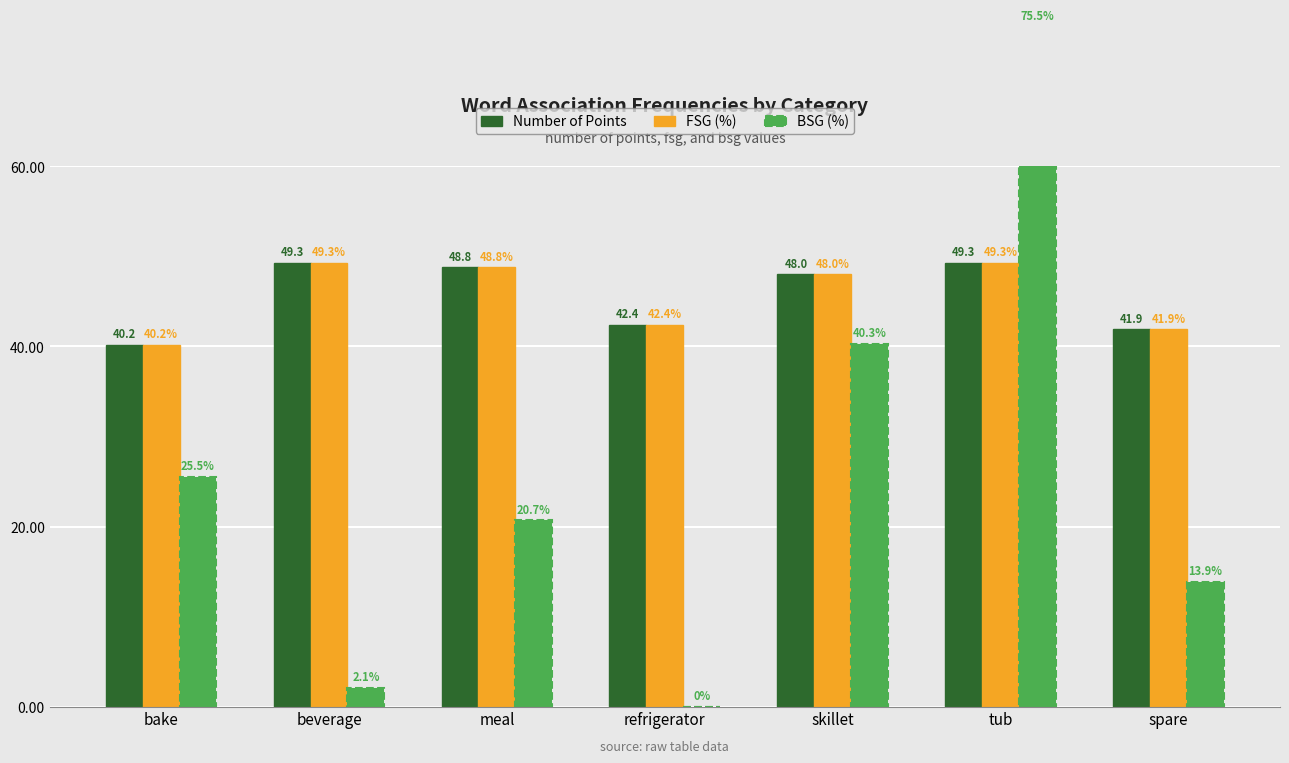

Between bake and meal, which series saw the biggest shift?

Number of Points